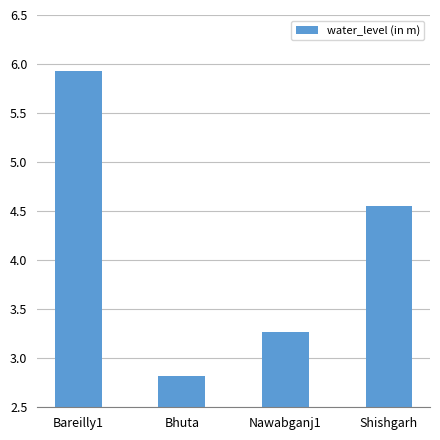

What is the label of the 2nd bar from the left?

Bhuta